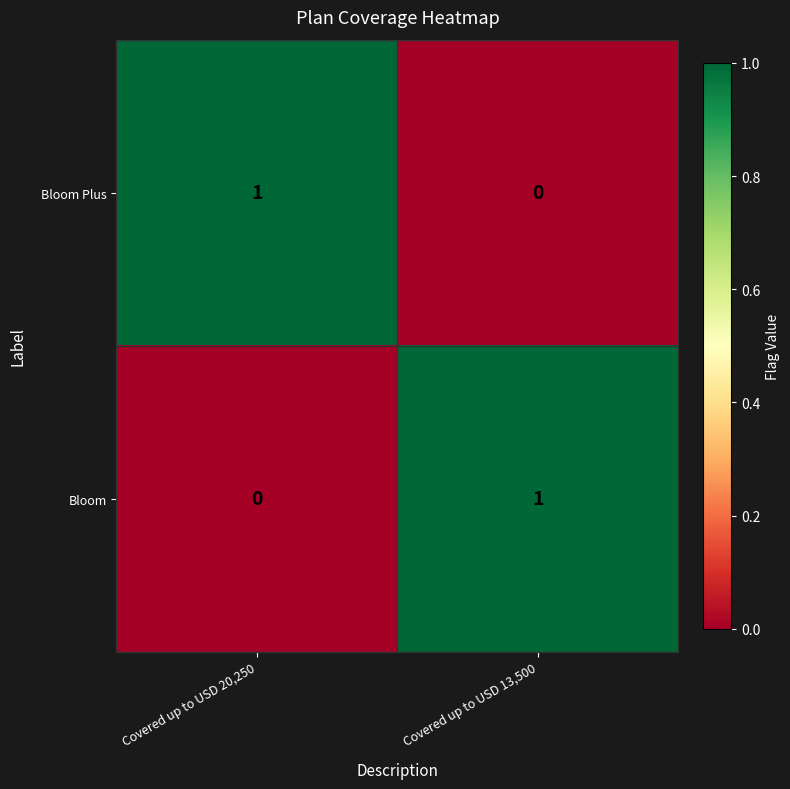

Is it true that Bloom Plus equals 1 at Covered up to USD 13,500?

False